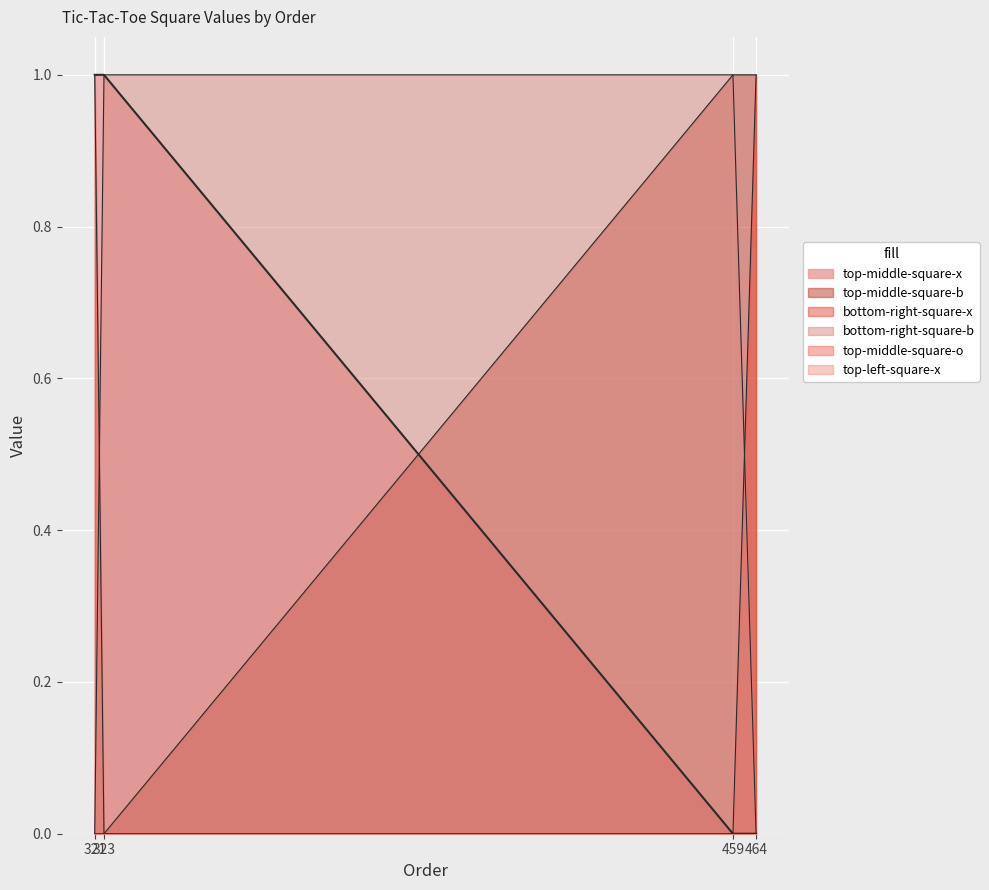

What is the difference between the bottom-right-square-b values at 459 and 321?

1